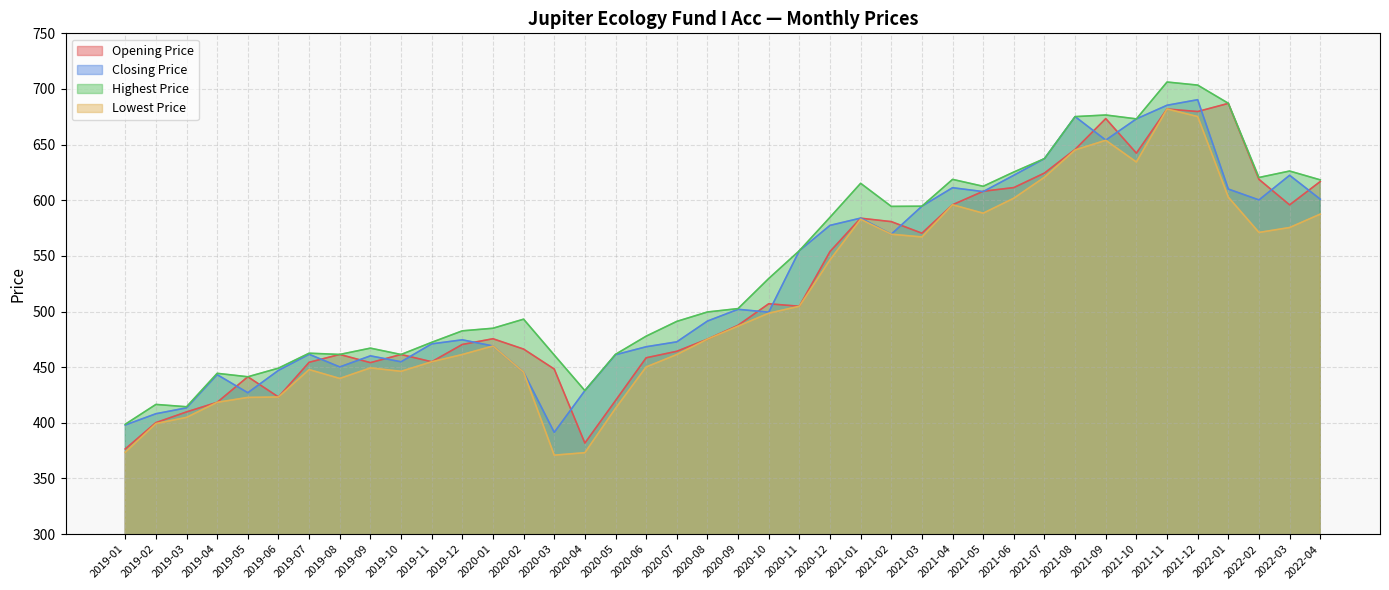

Which series has the widest spread of values?

Lowest Price